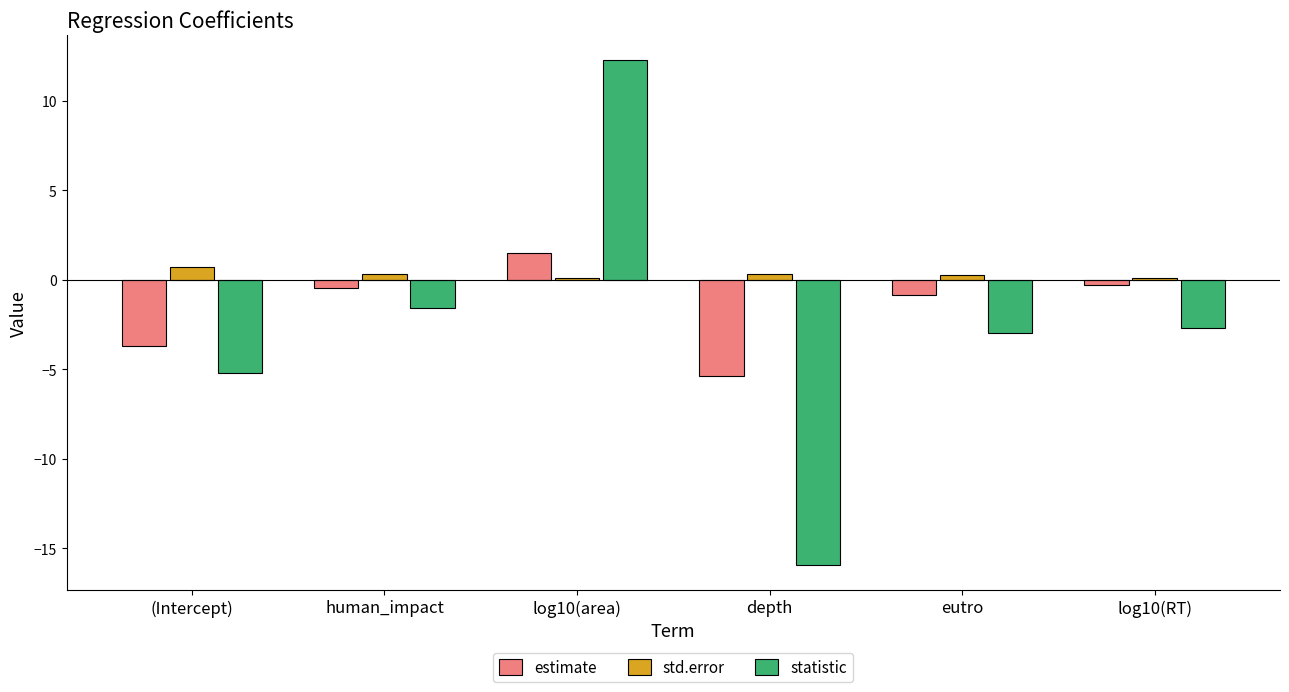

Rank the series by their average value, from highest to lowest.

std.error, estimate, statistic